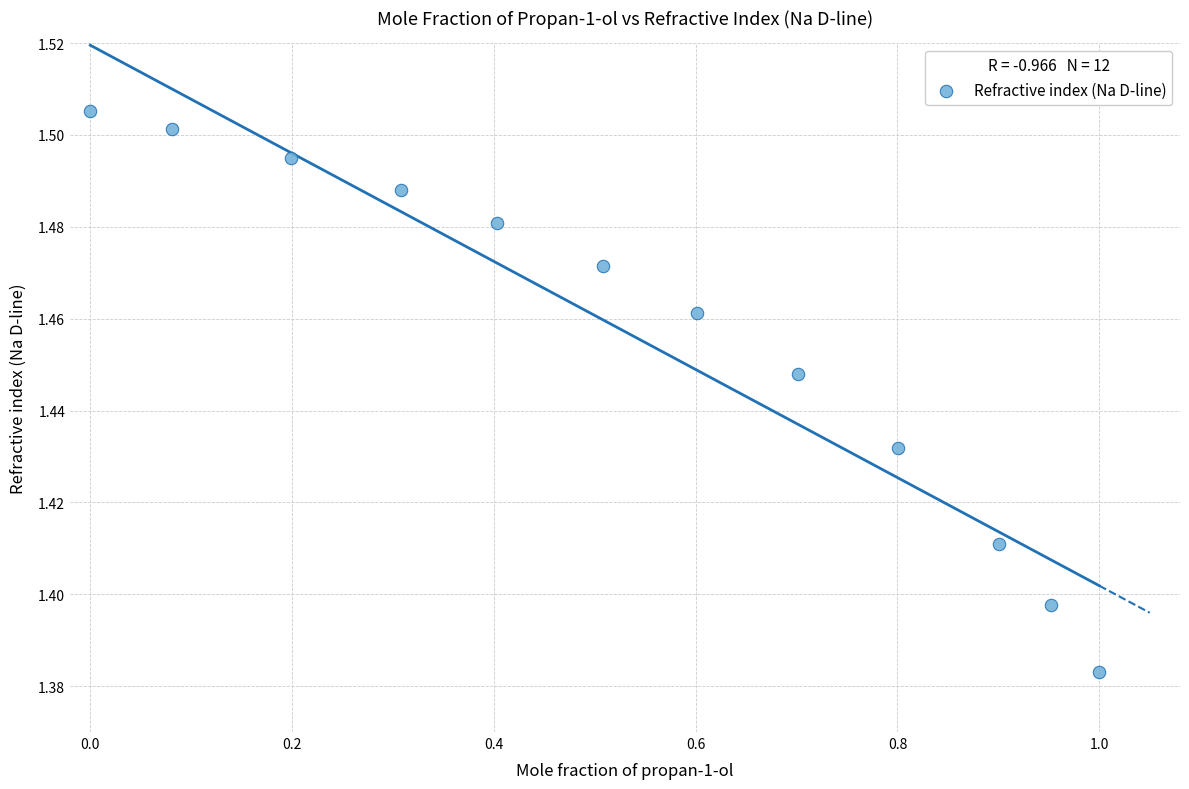

What is the range of X values (max minus min)?

1.0